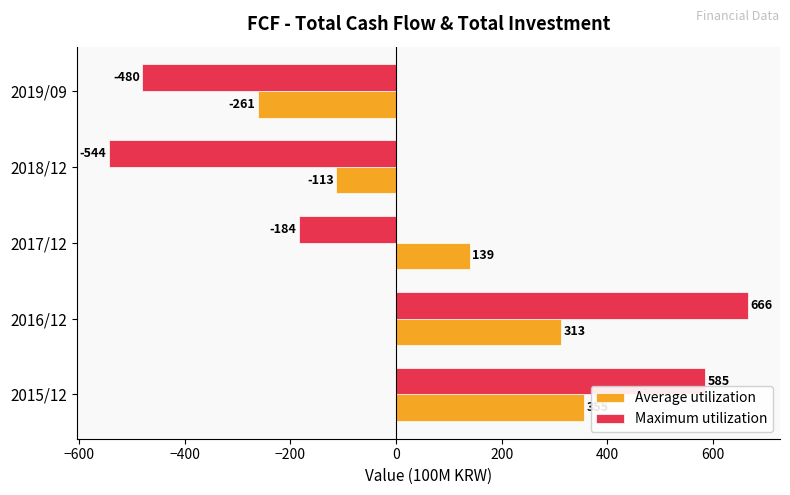

Between 2016/12 and 2017/12, which series saw the biggest shift?

Maximum utilization